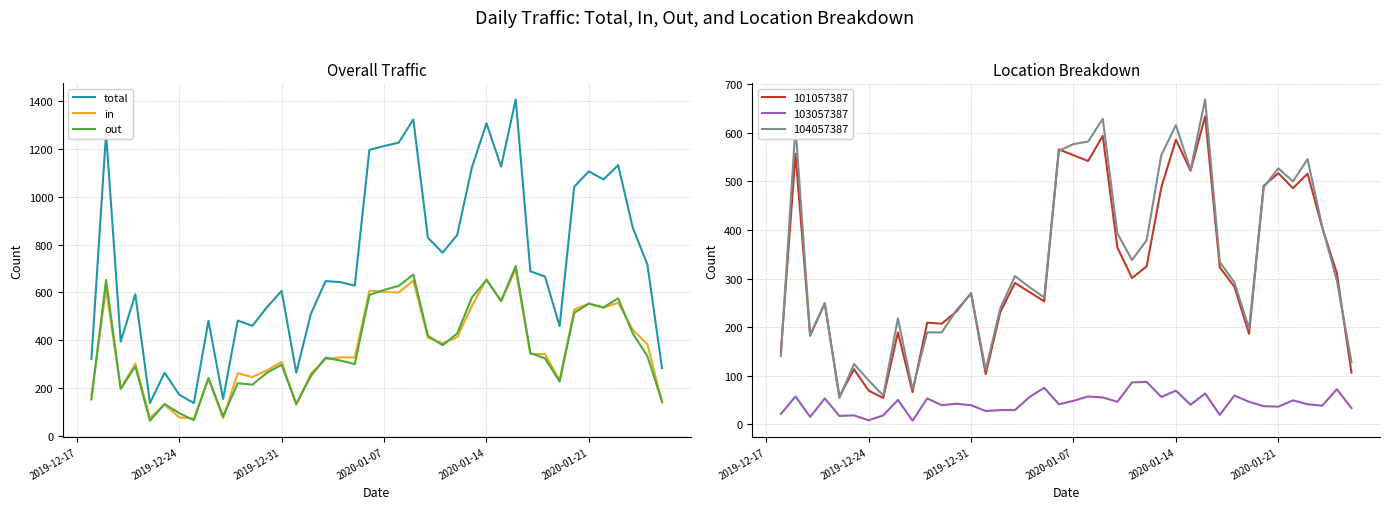

What is the highest value of the out series?

710